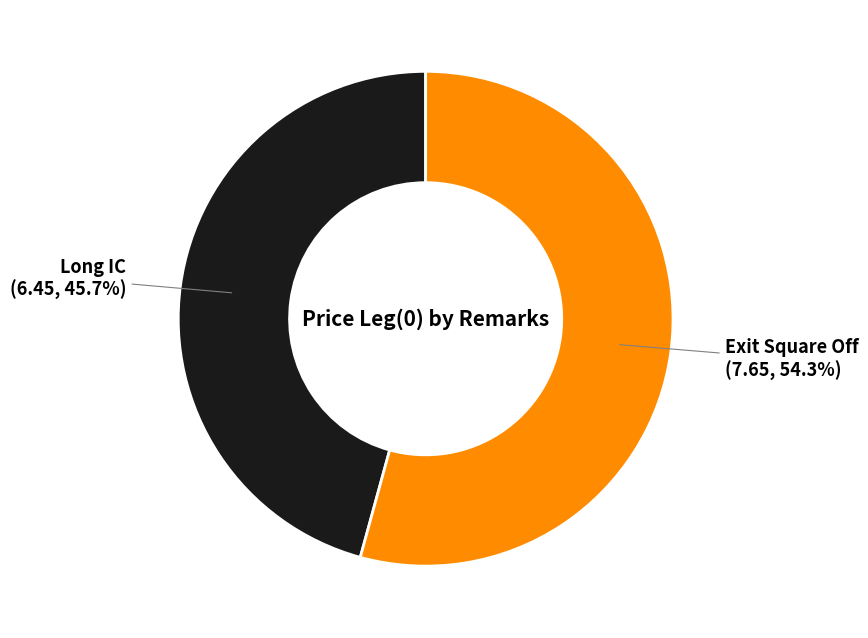

Is it true that Exit Square Off is 48% of the pie?

False